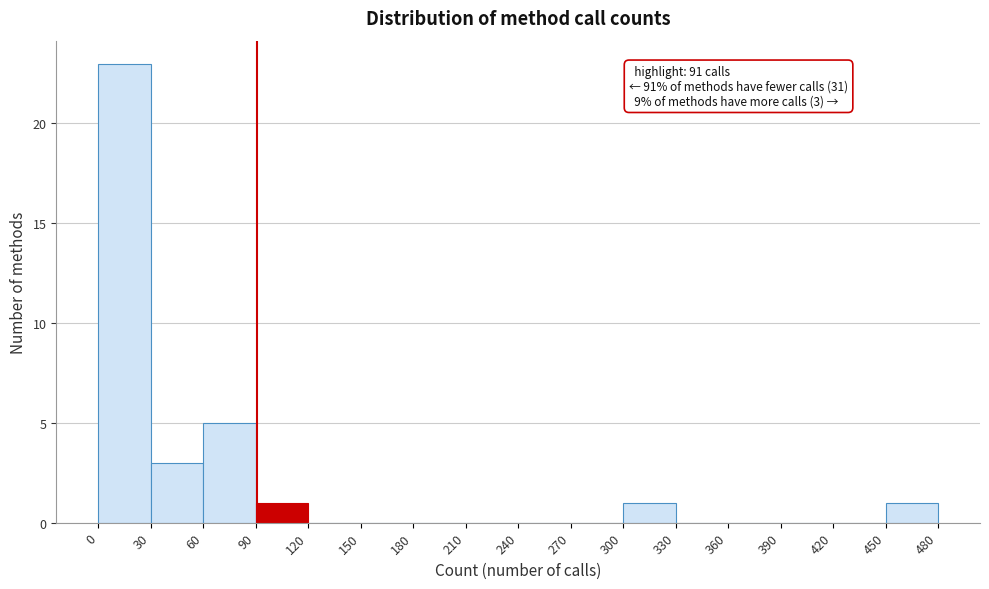

Which range on the x-axis has the tallest bar?

0 to 30